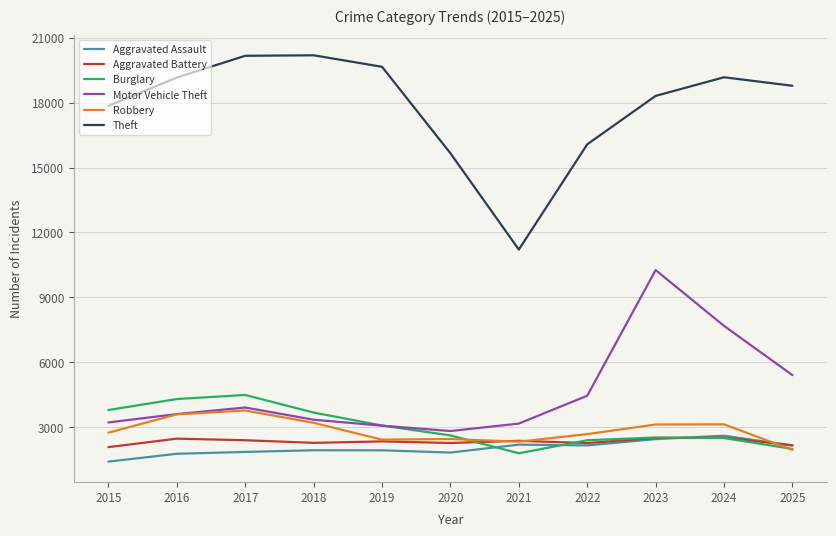

In Theft, how many points are higher than both neighbors (excluding endpoints)?

2